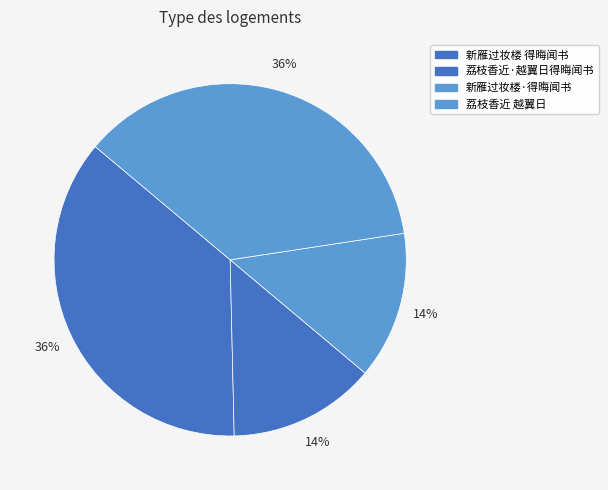

How many segments does this pie chart have?

4